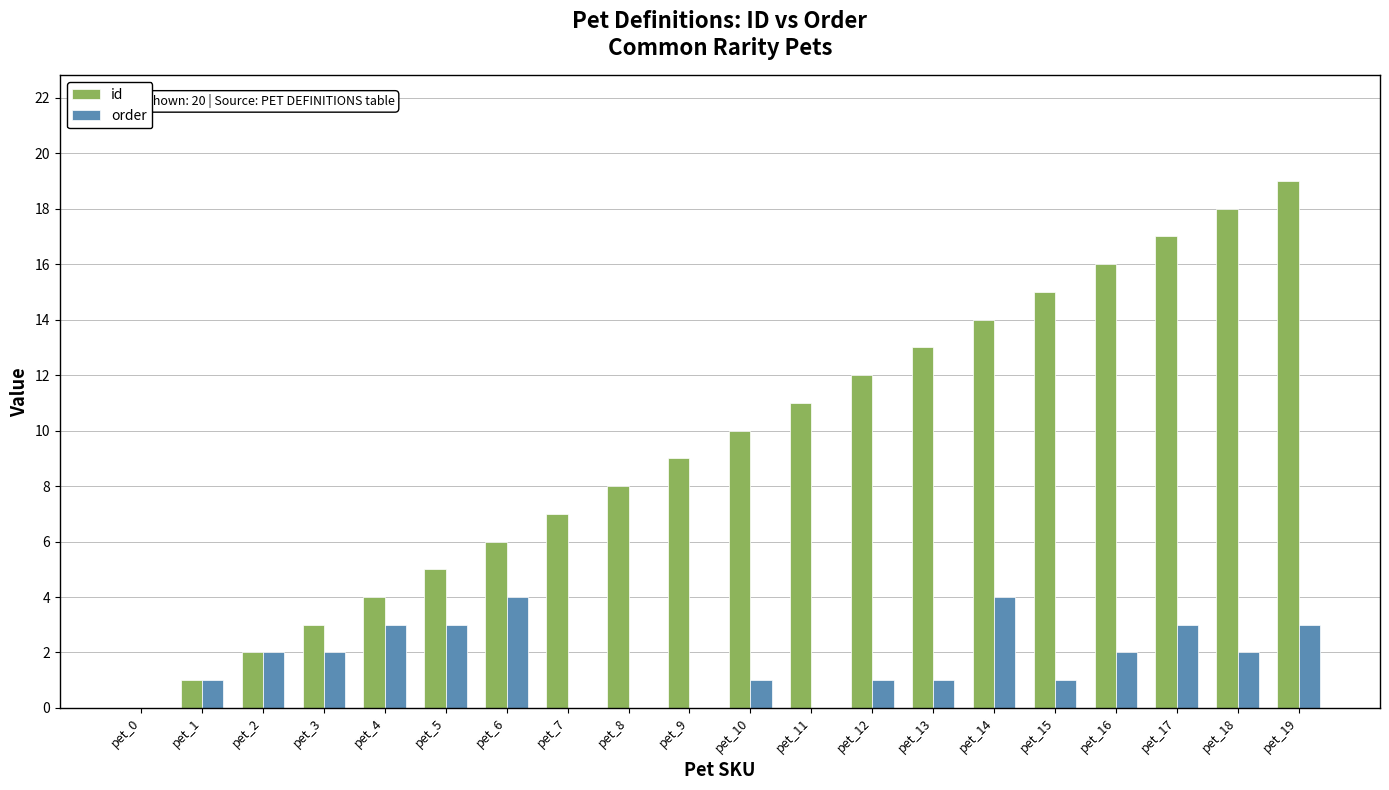

Which label corresponds to the largest value in the chart?

pet_19